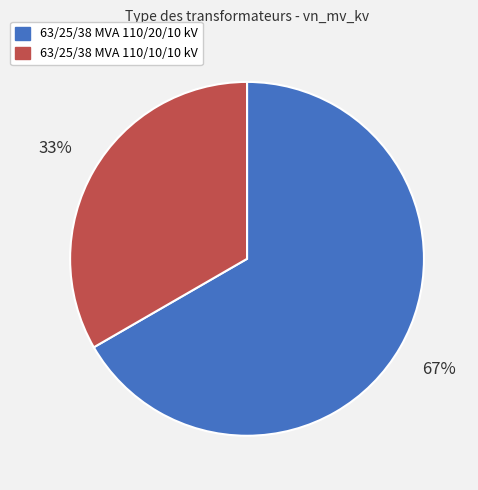

To the nearest percent, what is the average slice percentage?

50%